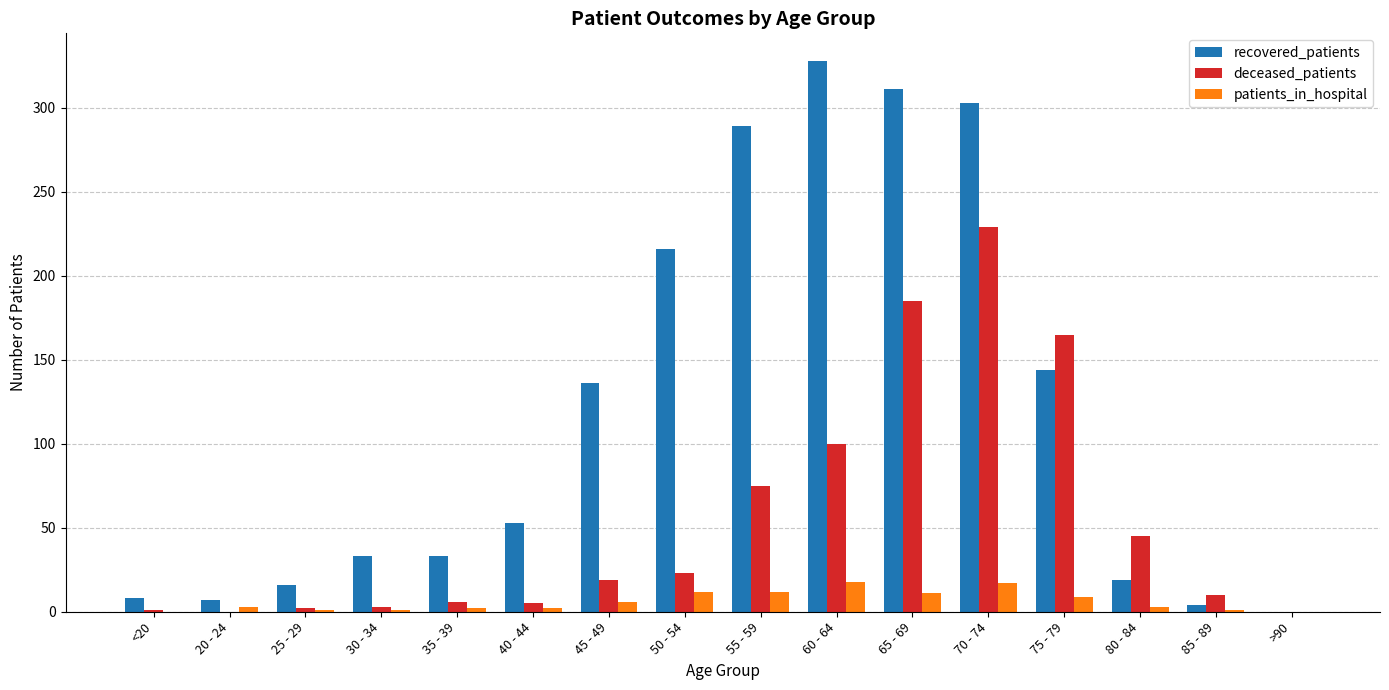

The value of deceased_patients at 20 - 24 is -95. True or false?

False